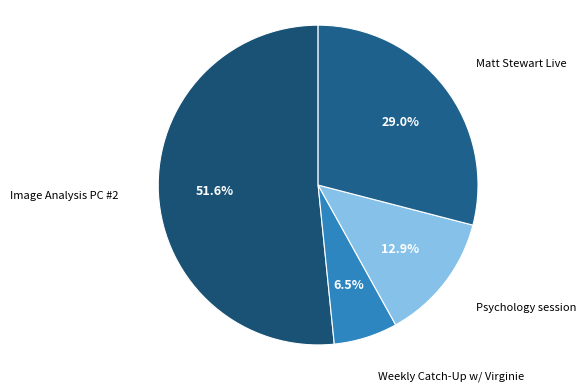

Count the number of slices in the pie.

4